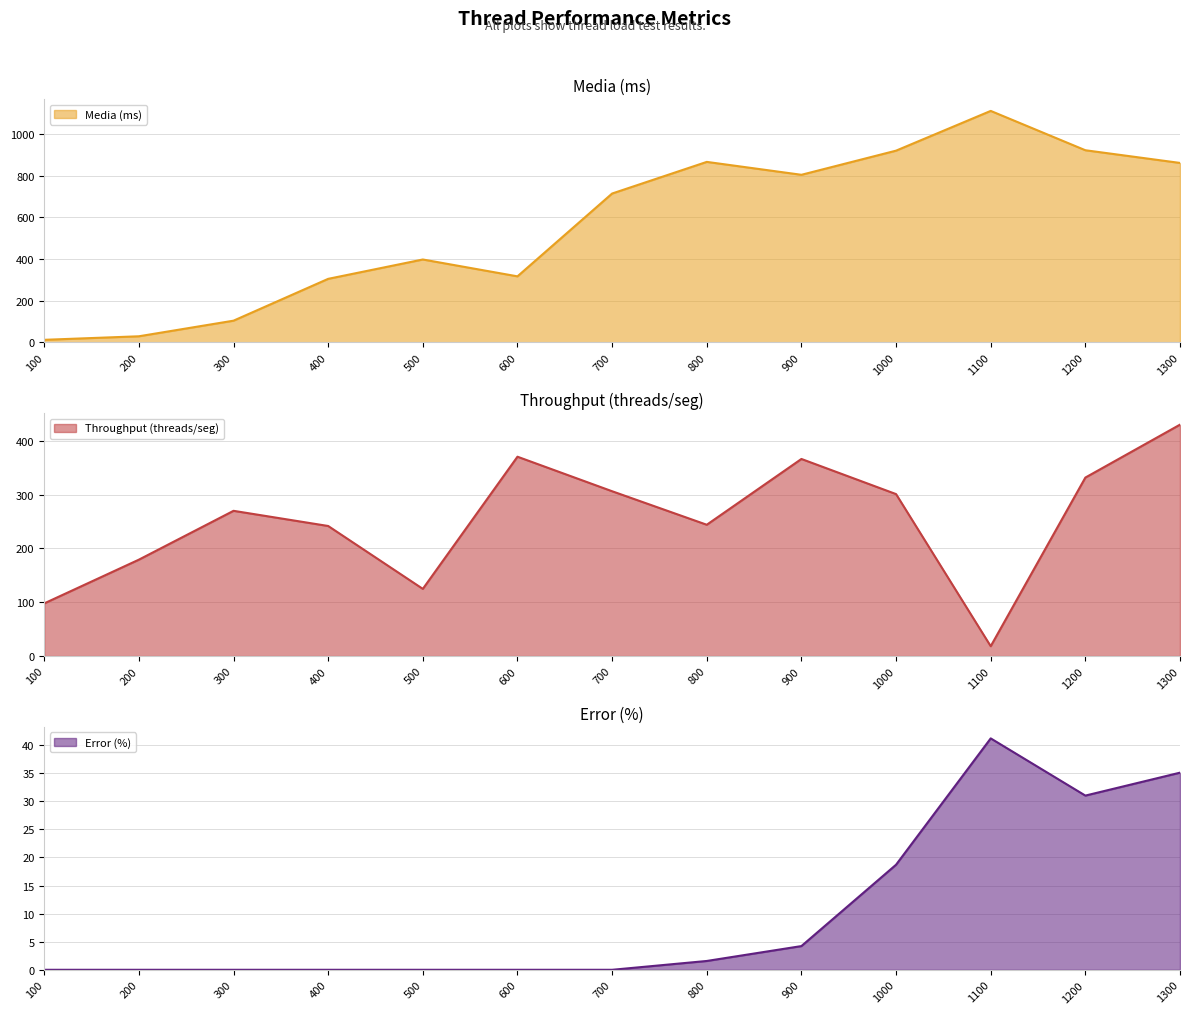

Which category has the lowest value across all series?

100